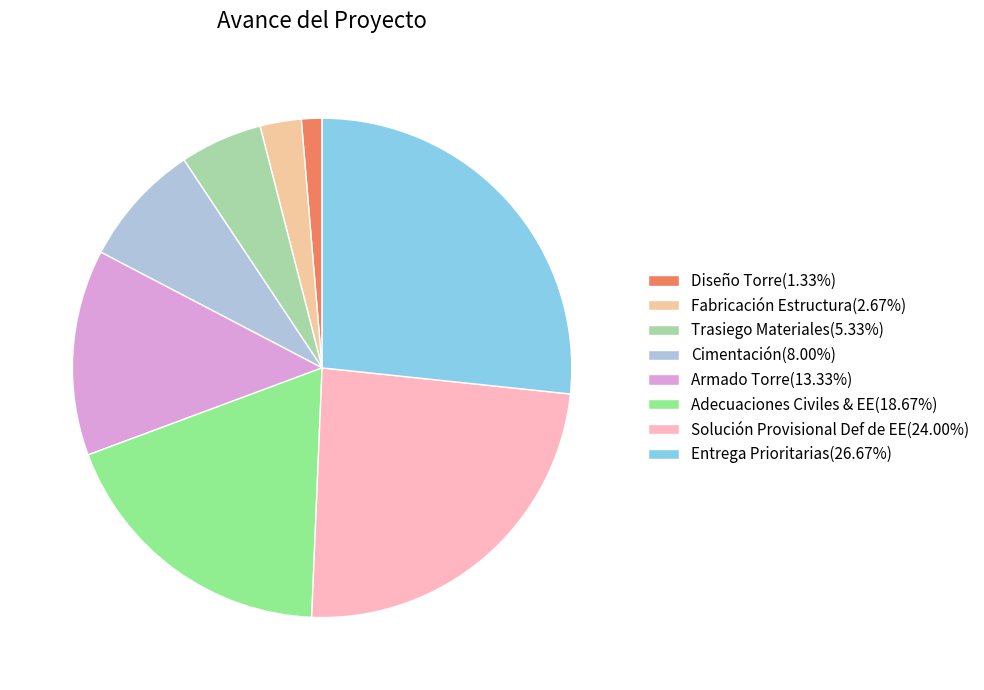

The Cimentación slice represents 1% of the pie. True or false?

False